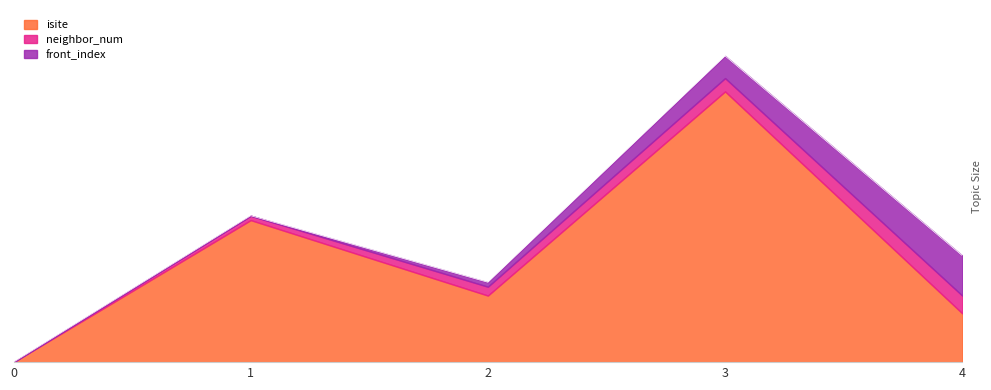

True or false: neighbor_num has a value of 1 at 2.

False